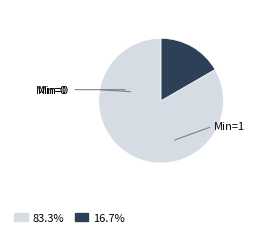

Does any single category account for the majority?

Yes